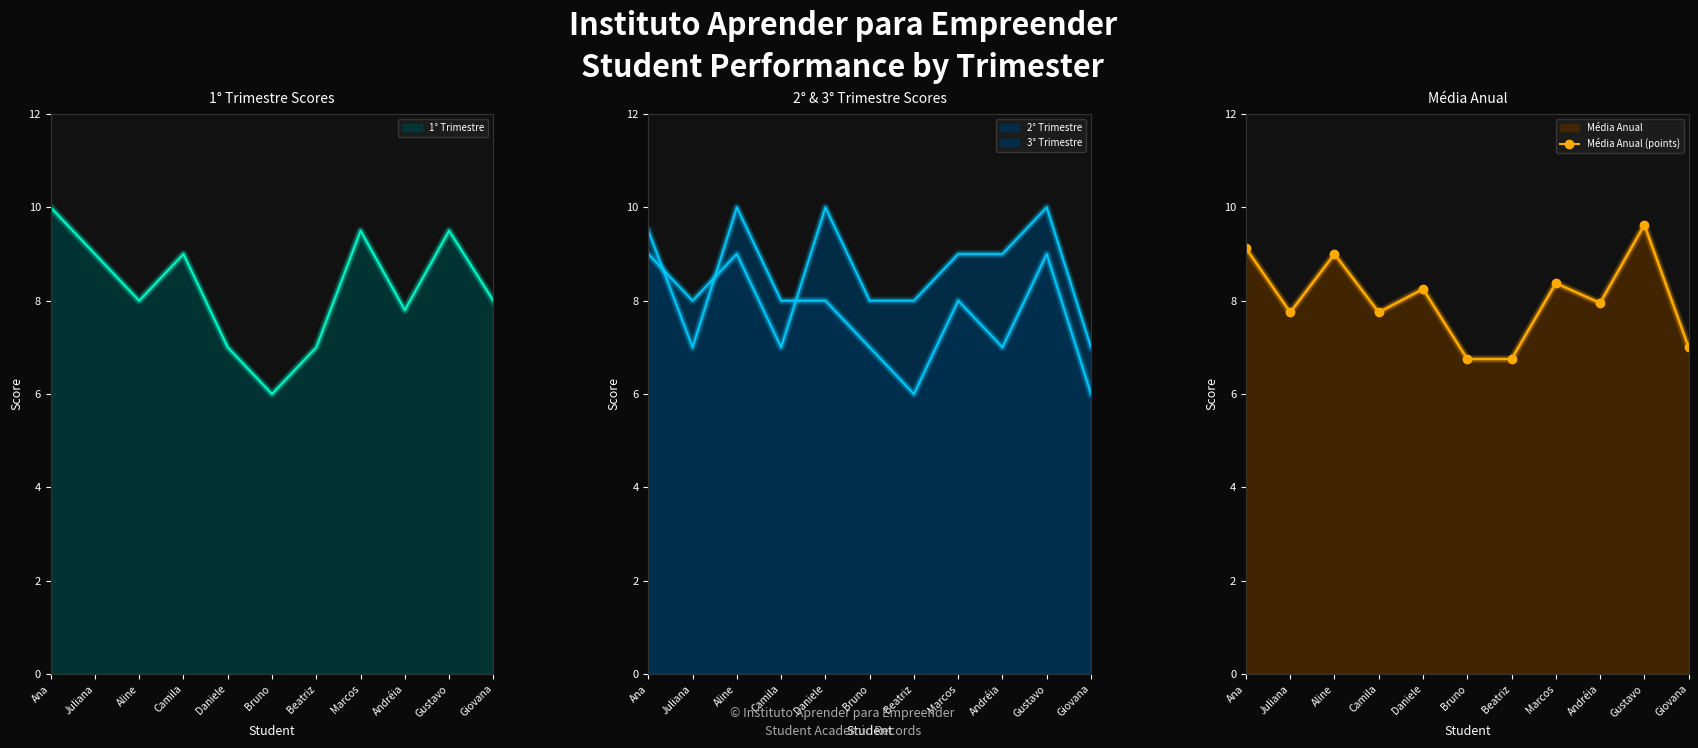

What is the change in value from Ana to Bruno?

-2.4